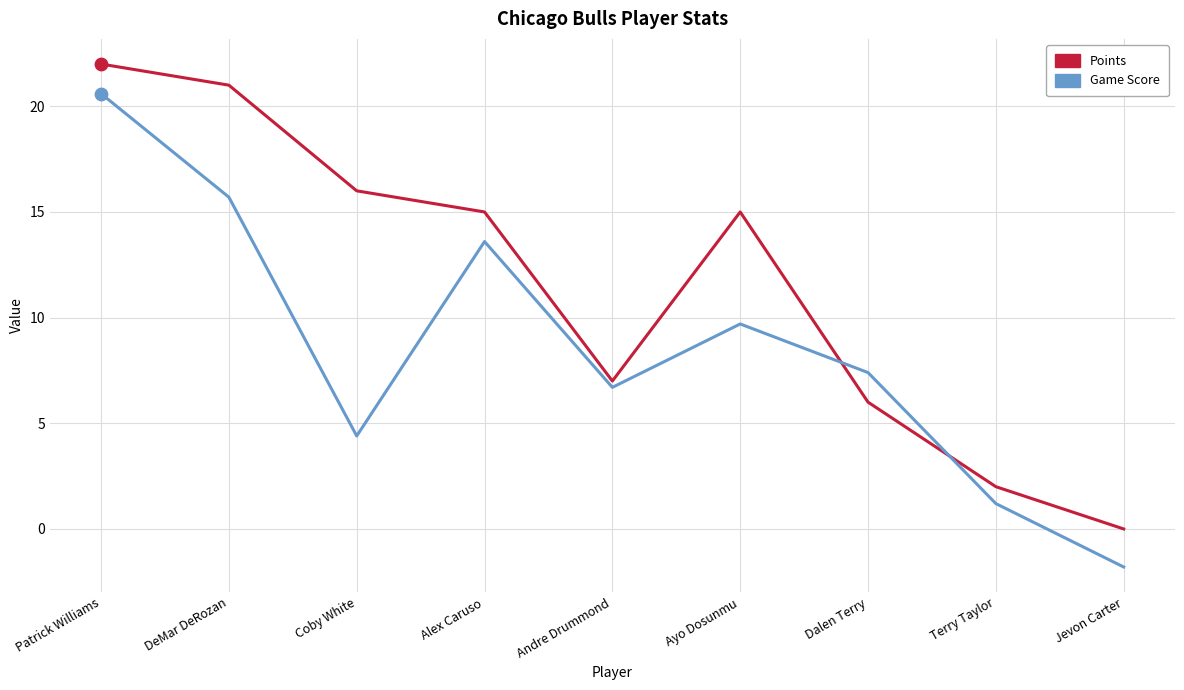

Which series has the largest total across all categories?

Points